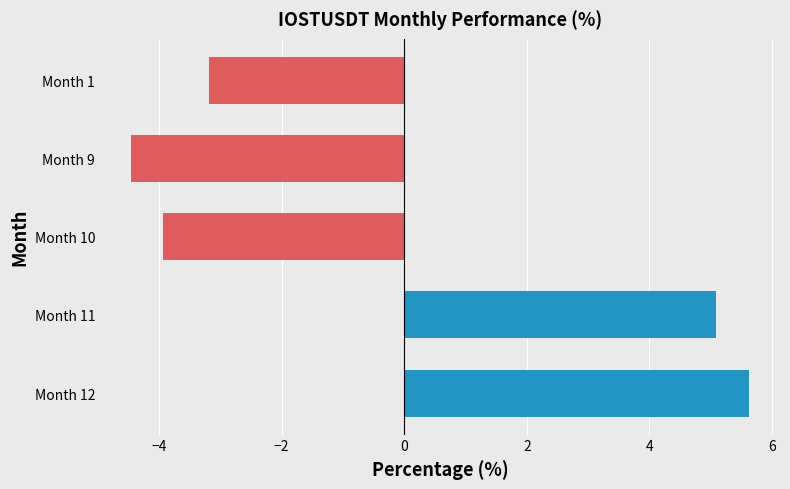

What is the change in value from Month 11 to Month 12?

+0.5